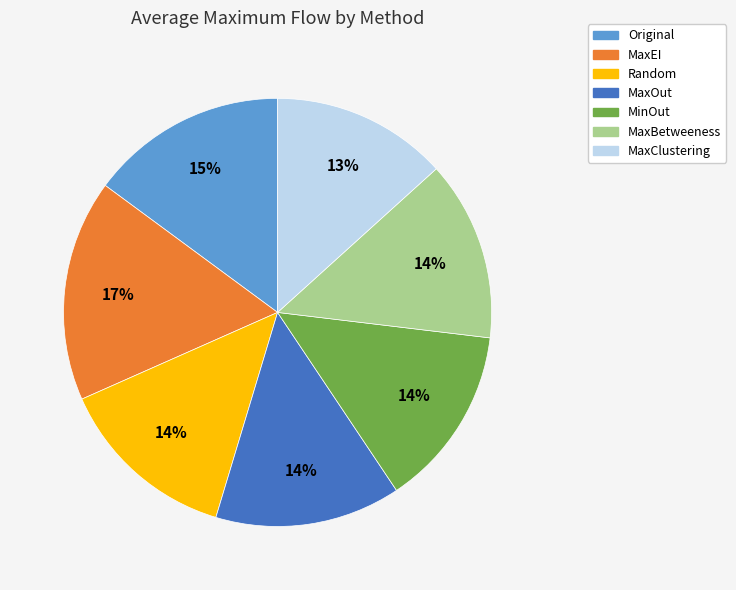

Is it true that MaxClustering is 5% of the pie?

False